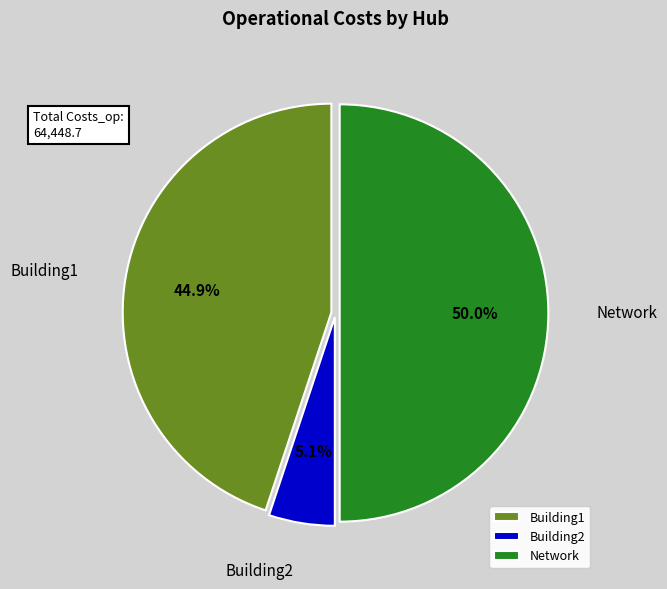

True or false: Building2 accounts for 5% of the total.

True